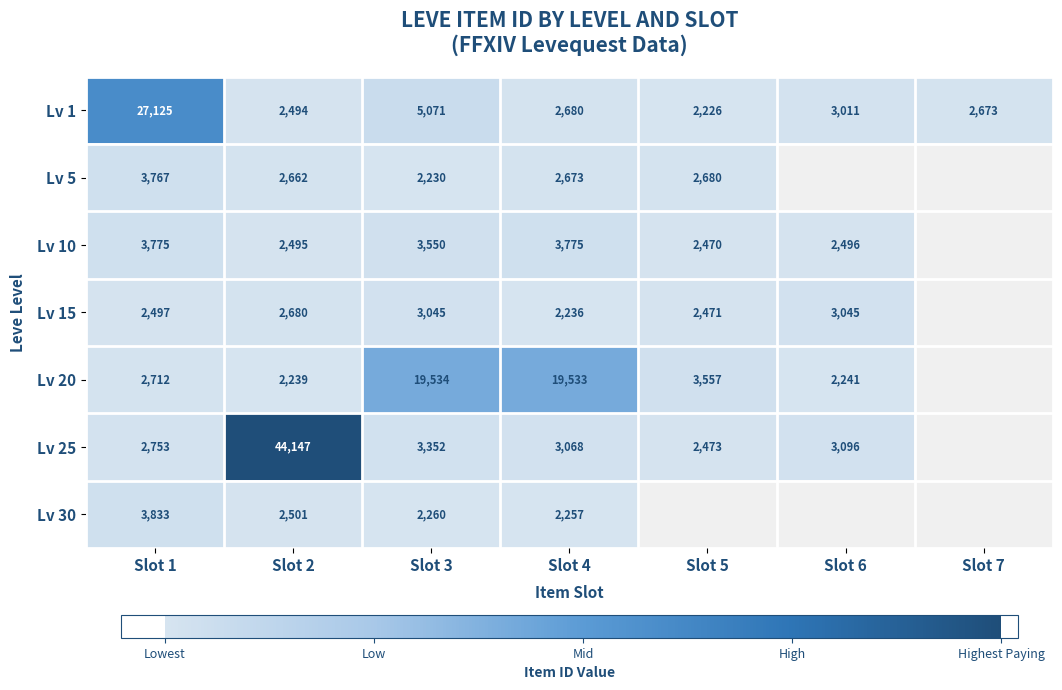

At which label does Lv 1 first exceed 2680?

Slot 1